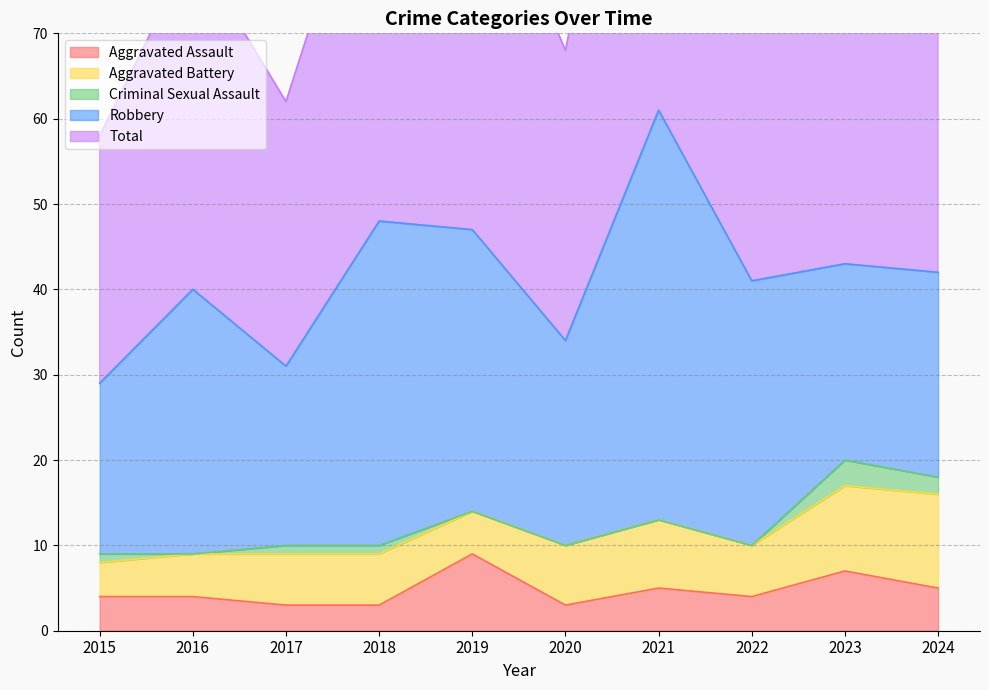

The Aggravated Assault series shows 5 at 2021. True or false?

True